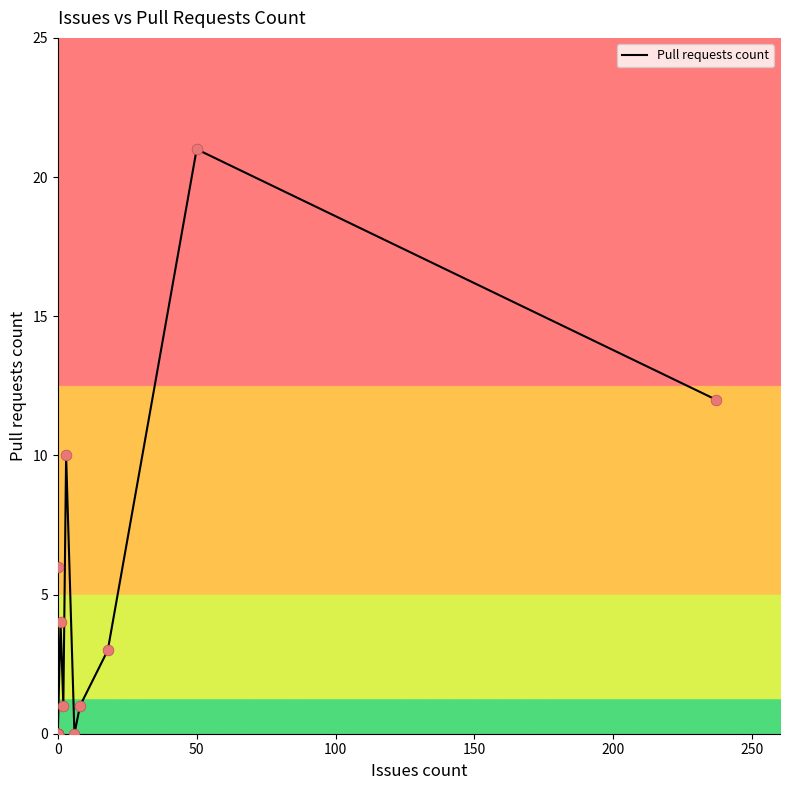

Between 100 and 8, which is larger?

100